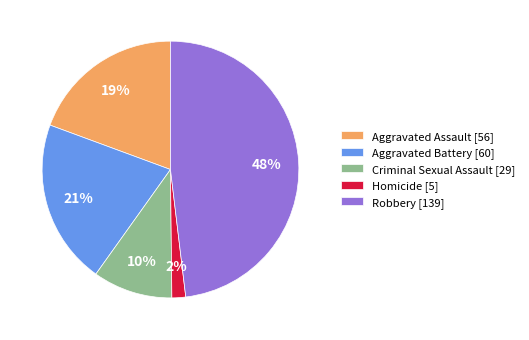

Is it true that Criminal Sexual Assault is 10% of the pie?

True